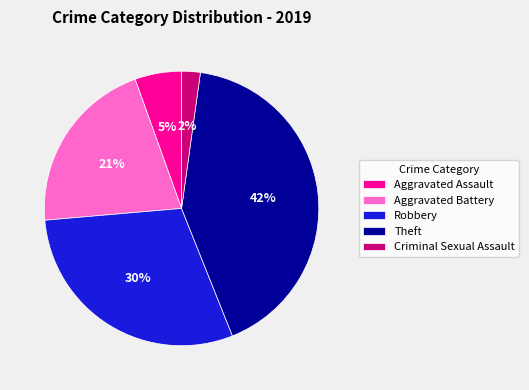

What is the smallest slice in the pie chart?

Criminal Sexual Assault